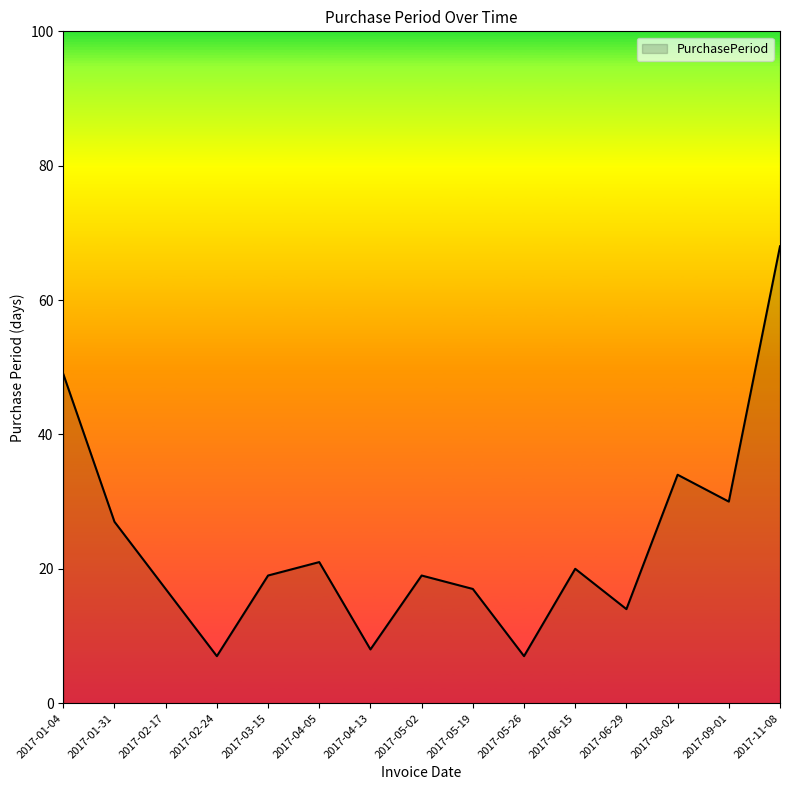

What is the sum of the values at 2017-06-15 and 2017-02-17?

37